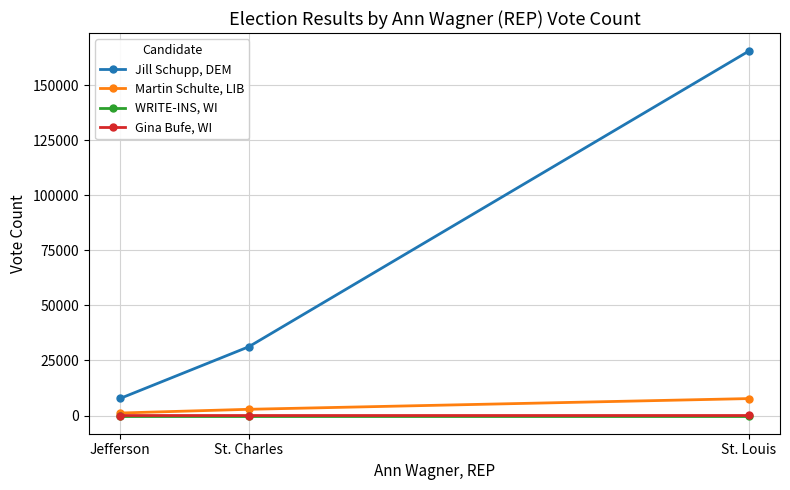

The WRITE-INS, WI series shows 0 at St. Charles. True or false?

True